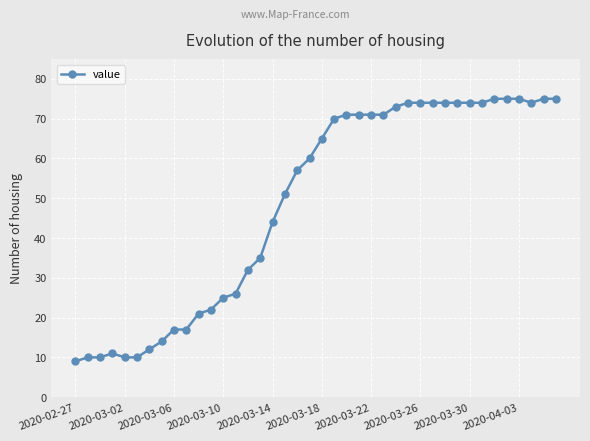

What is the average value?

49